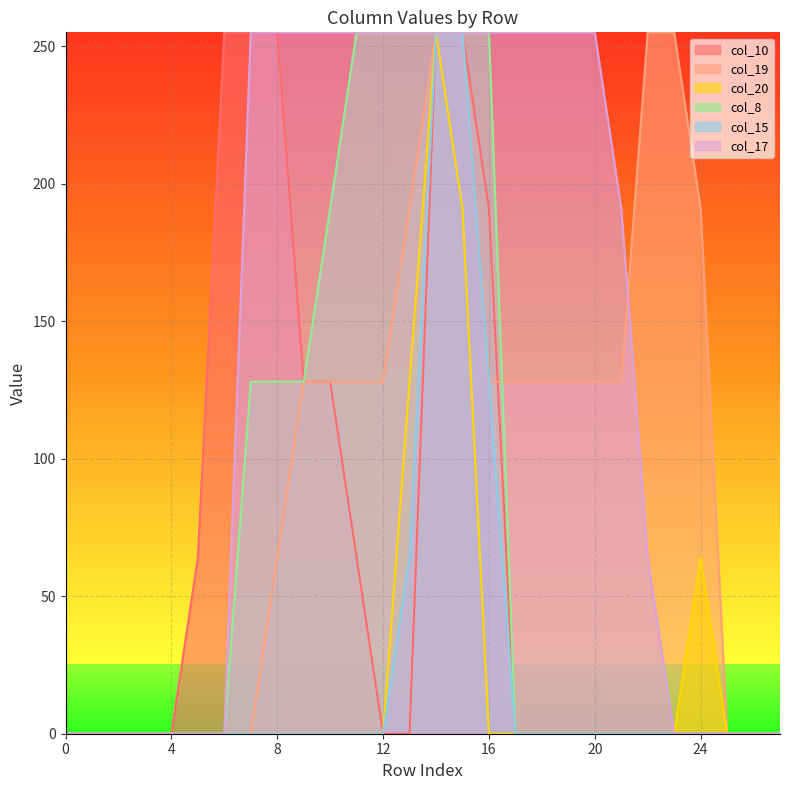

Between 19 and 21, which is larger?

19